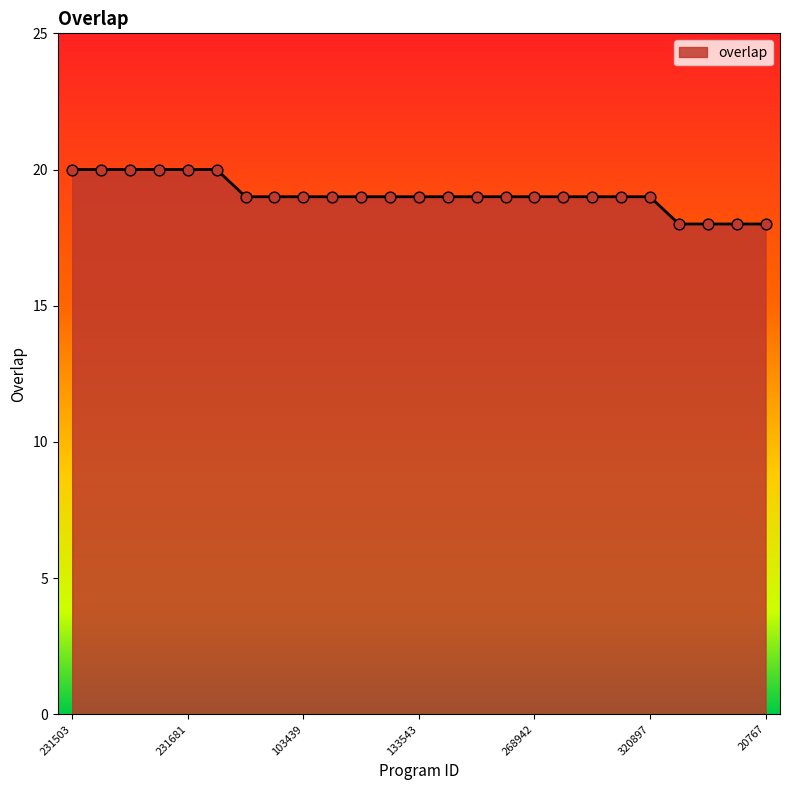

What is the smallest value displayed?

18